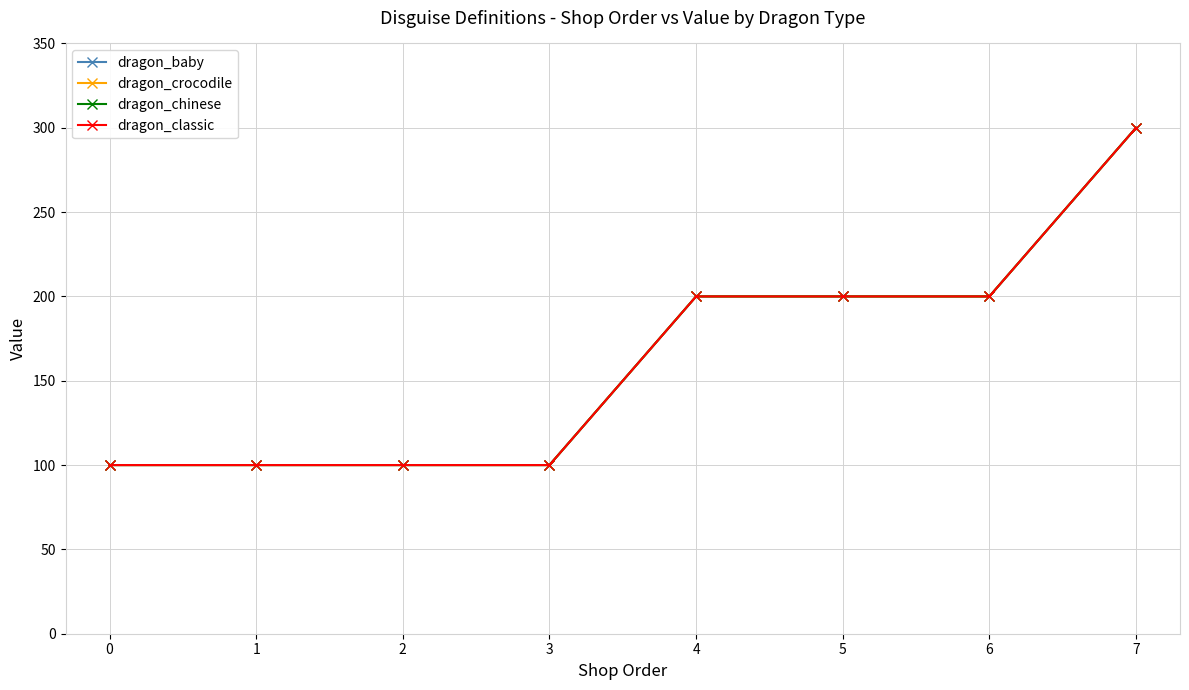

Reading right to left, transcribe all the data shown in this chart.

dragon_baby: 7=300	6=200	5=200	4=200	3=100	2=100	1=100	0=100
dragon_crocodile: 7=300	6=200	5=200	4=200	3=100	2=100	1=100	0=100
dragon_chinese: 7=300	6=200	5=200	4=200	3=100	2=100	1=100	0=100
dragon_classic: 7=300	6=200	5=200	4=200	3=100	2=100	1=100	0=100